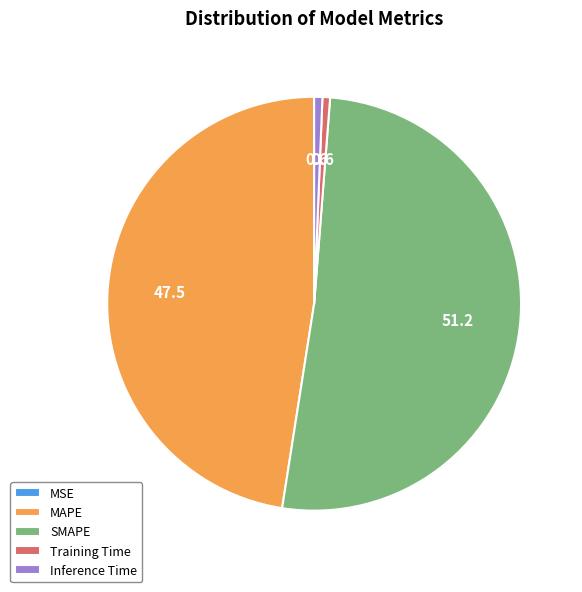

True or false: MAPE accounts for 48% of the total.

True